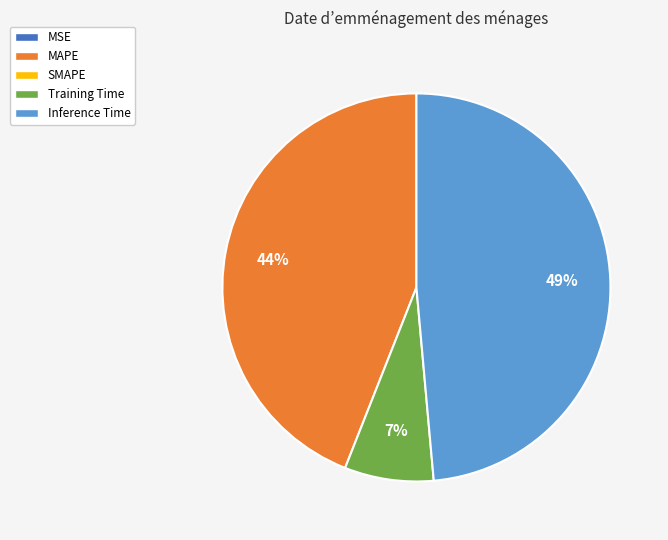

To the nearest percent, what is the difference between the largest and smallest slice percentages?

49%